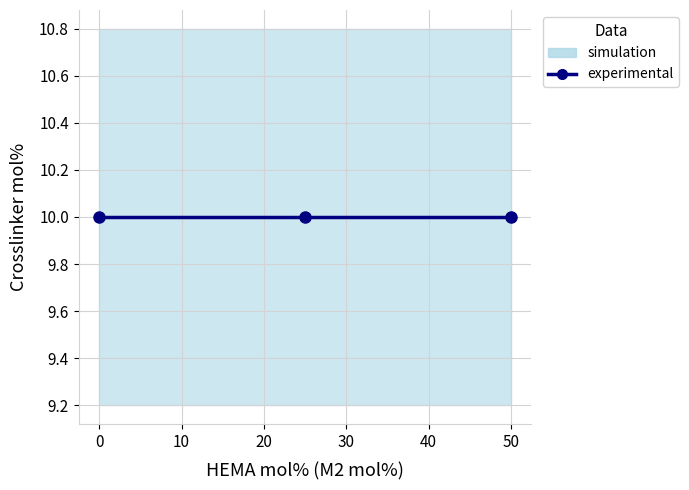

At which label is M2 mol% closest to 25?

25